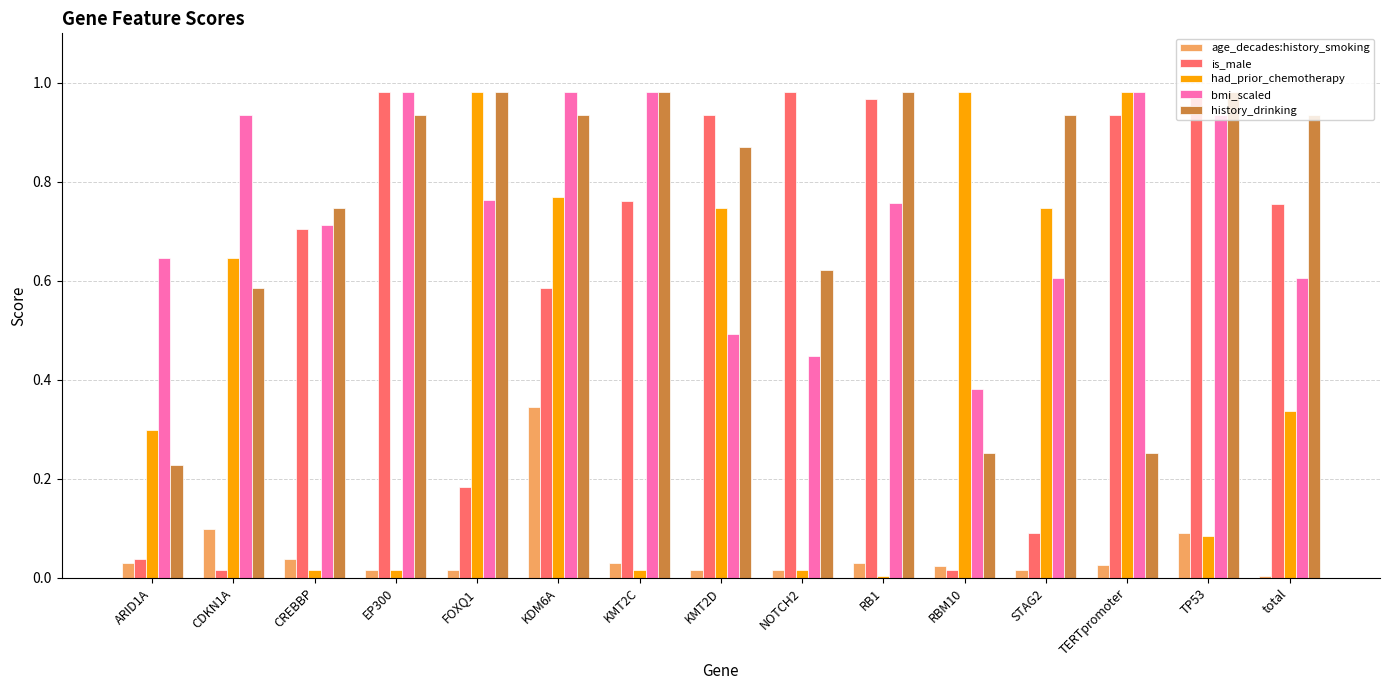

What is the total value across all series at STAG2?

2.4